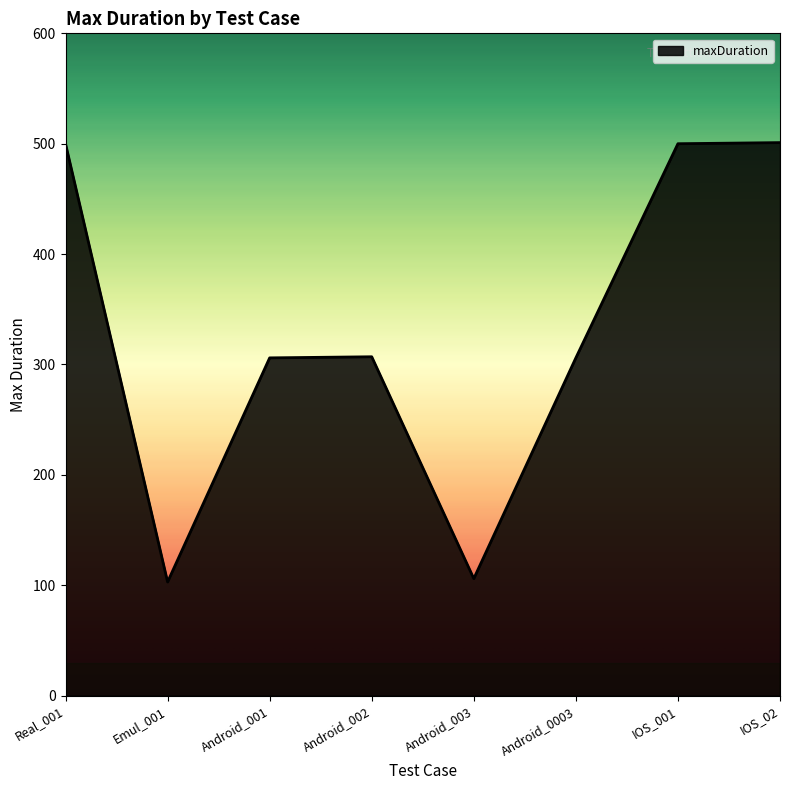

How many lines are shown in the chart?

1